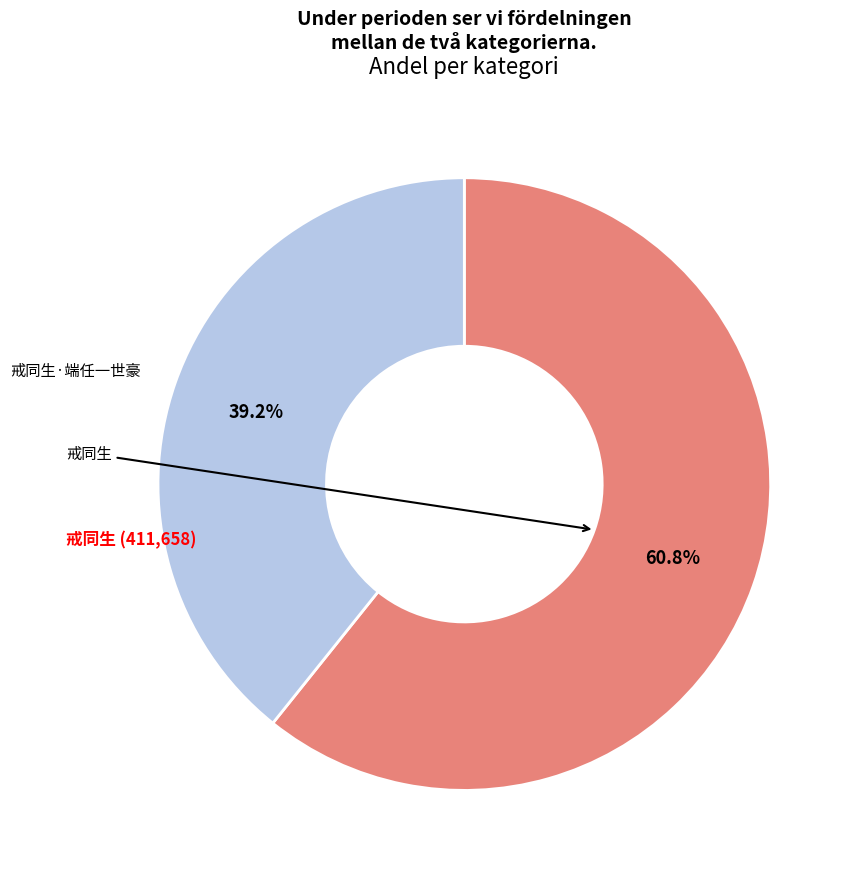

Is there any slice that represents more than half of the pie?

Yes